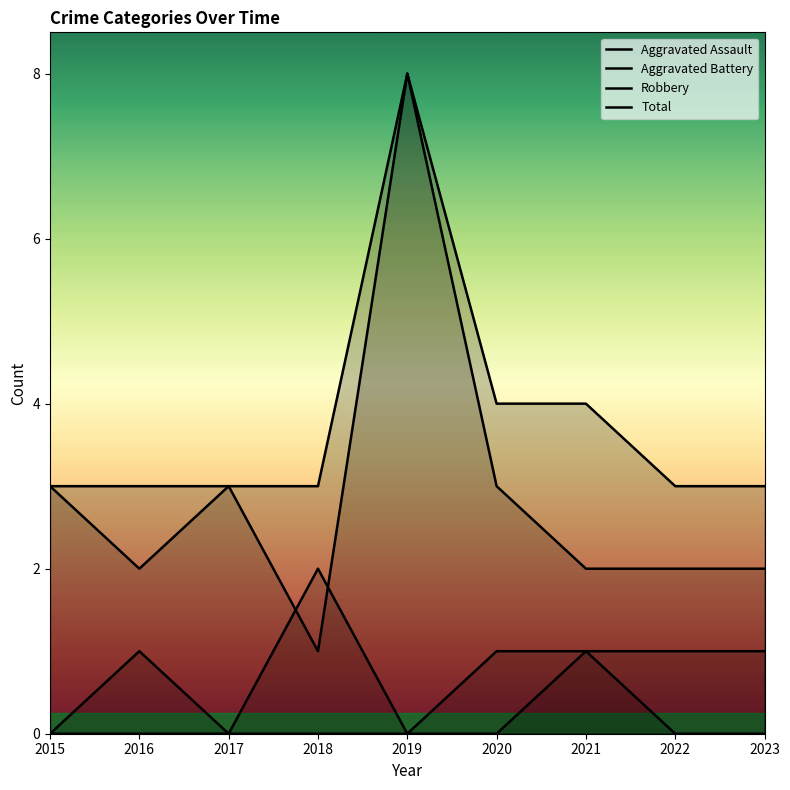

What is the difference between the second highest and minimum values in the Total series?

1